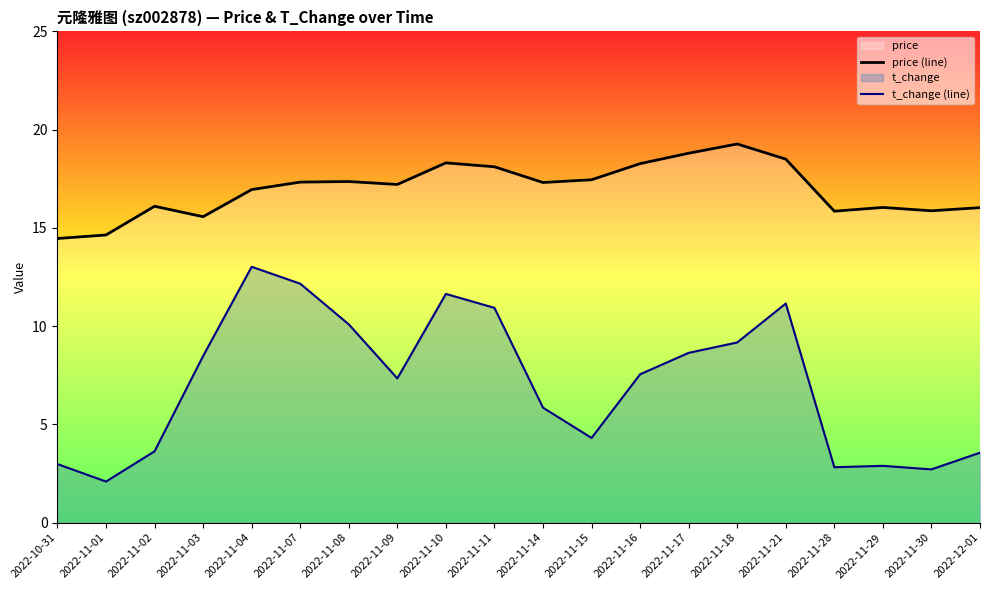

Is it true that price (line) equals 8.1 at 2022-11-11?

False